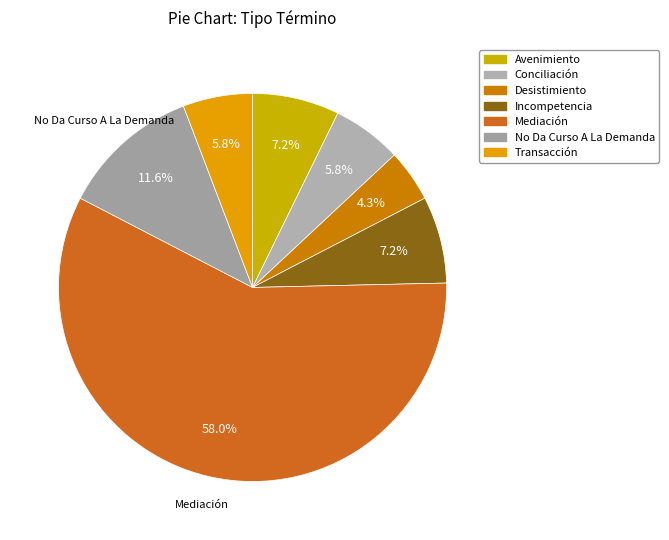

To the nearest percent, what is the combined percentage of Conciliación and Incompetencia?

13%